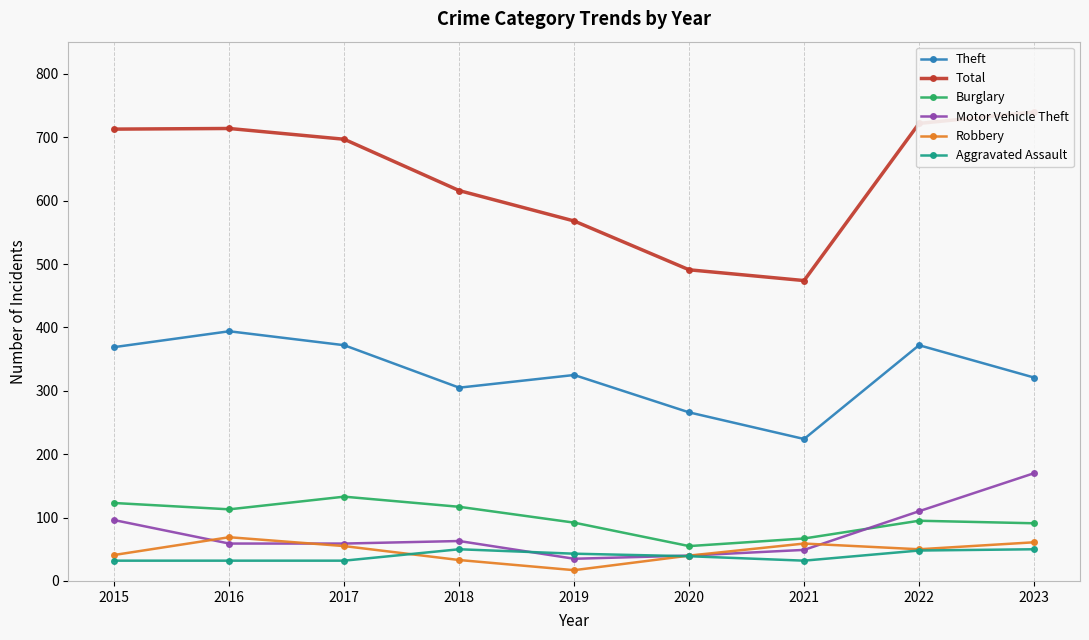

What is the spread (max minus min) of values at 2018?

583